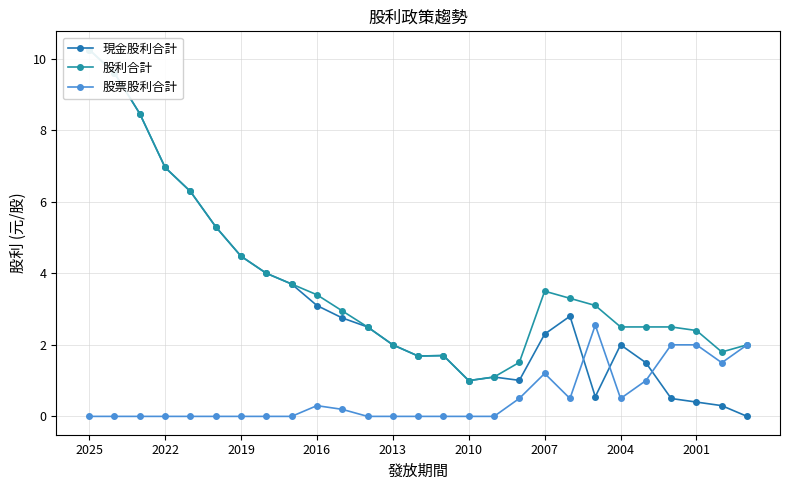

The value of 股票股利合計 at 10 is 0.1. True or false?

False